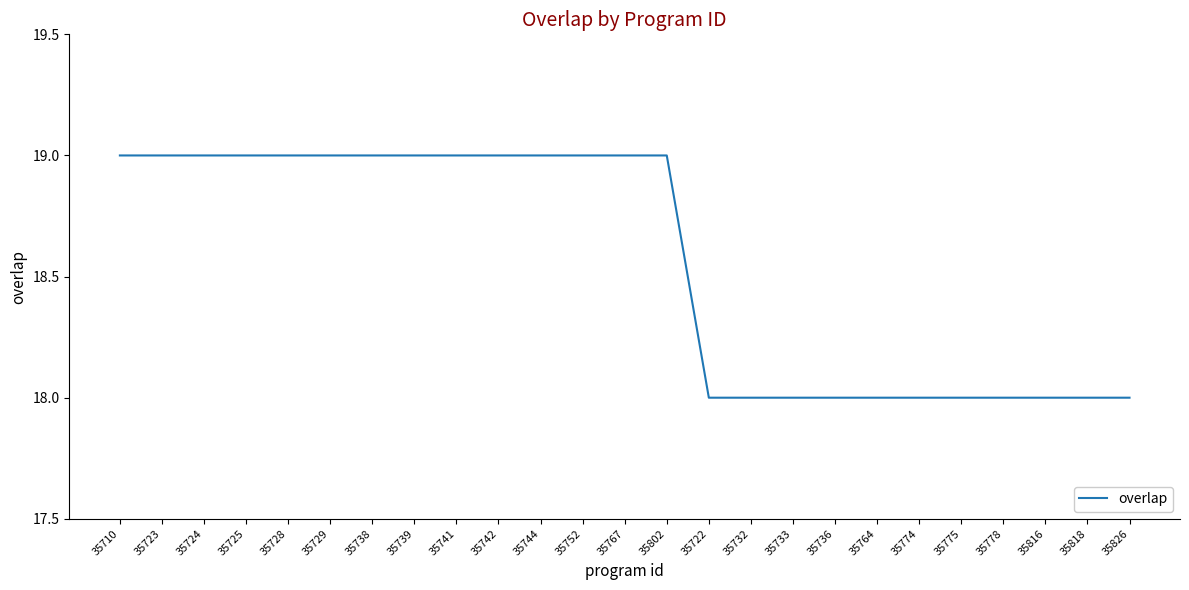

Read the value at 35742.

19